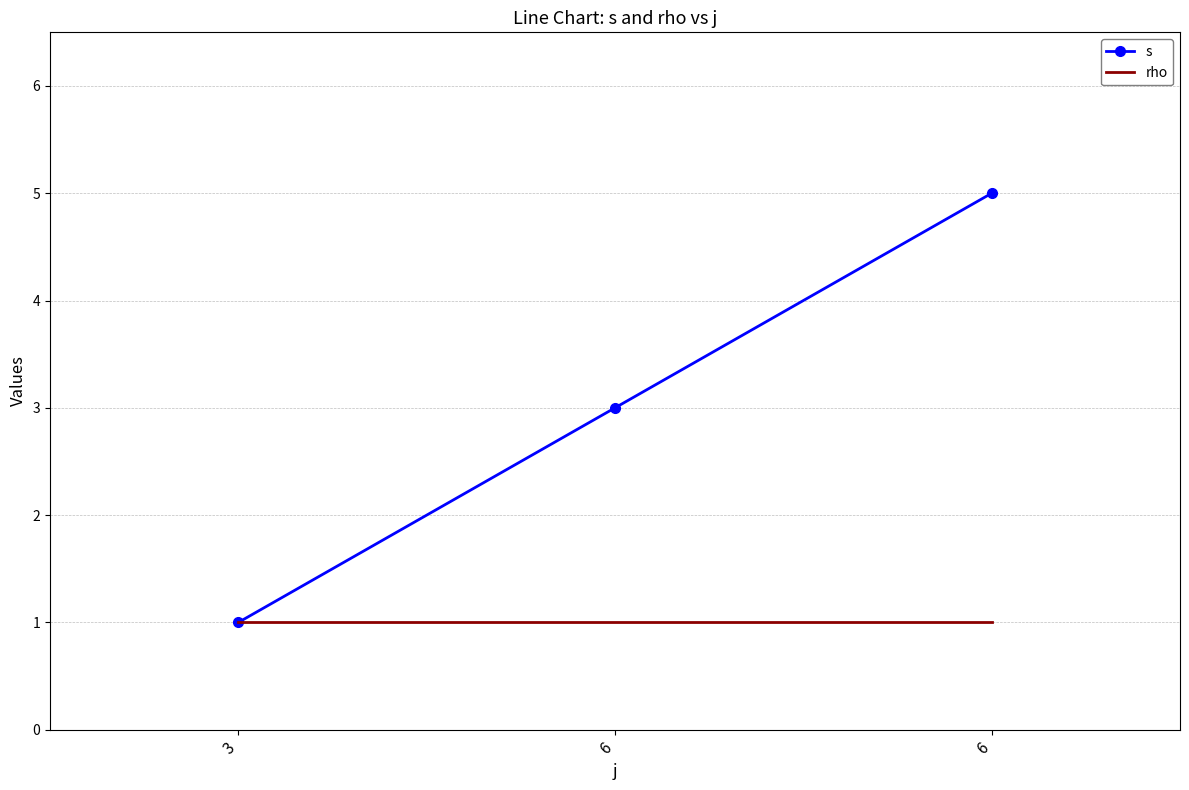

Reading left to right, what are all the values shown in this chart?

s: 3=1	6=3	6=5
rho: 3=1	6=1	6=1